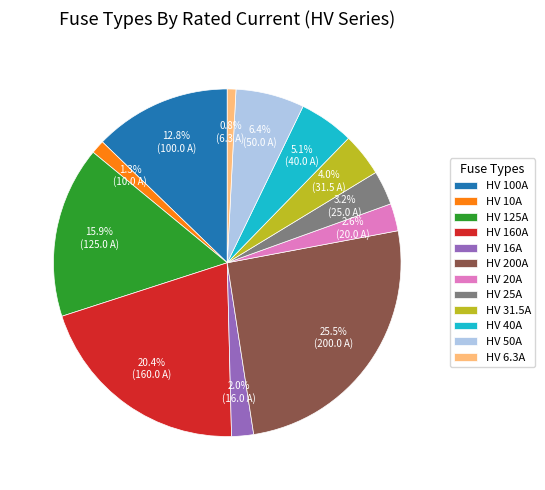

The HV 125A slice represents 5% of the pie. True or false?

False